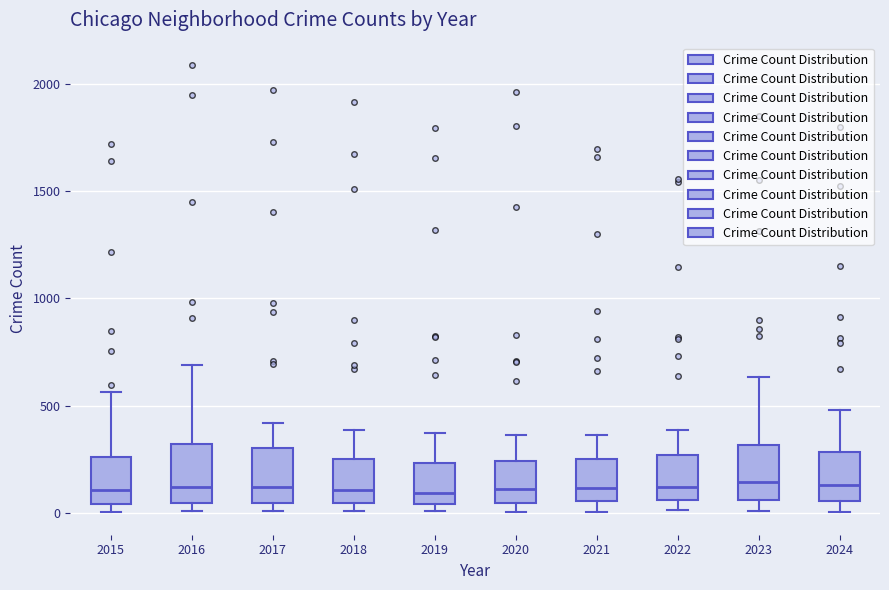

Where does the median line of the box at x = 2019 sit on the y-axis? The values are not printed on the chart, so give them approximately, as read against the axis.

100